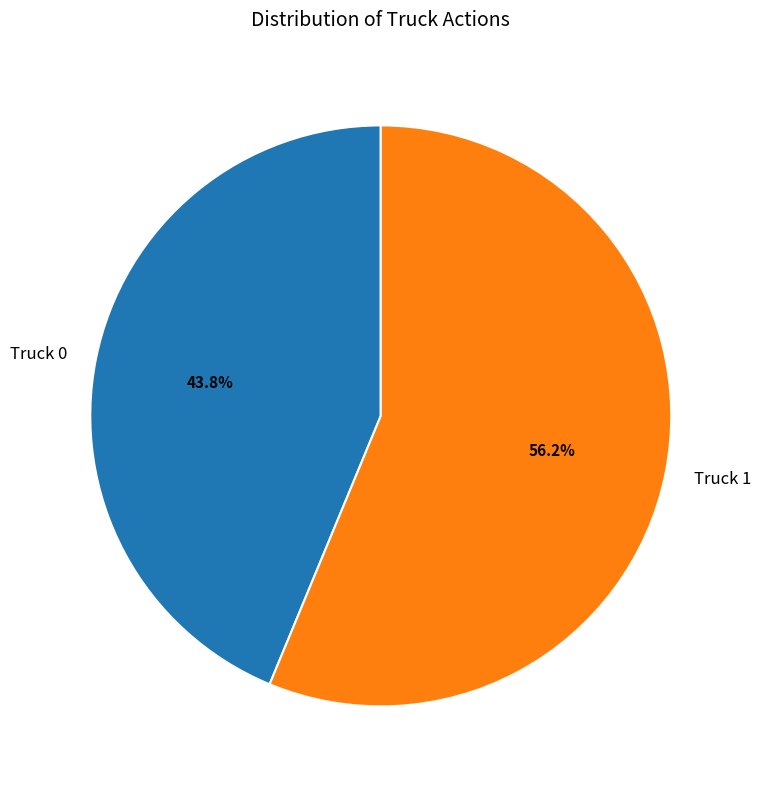

Rank the categories by value from lowest to highest.

Truck 0, Truck 1